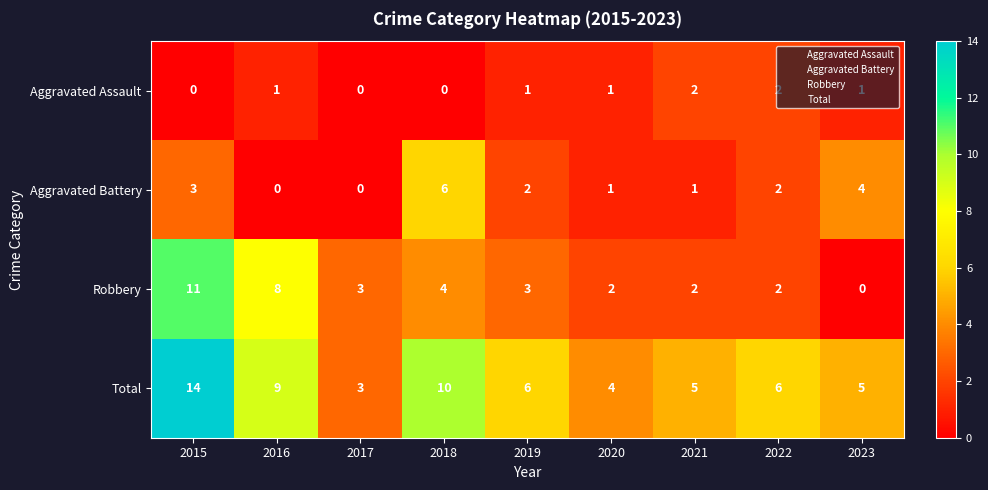

At which category is the sum across all series the highest?

2015